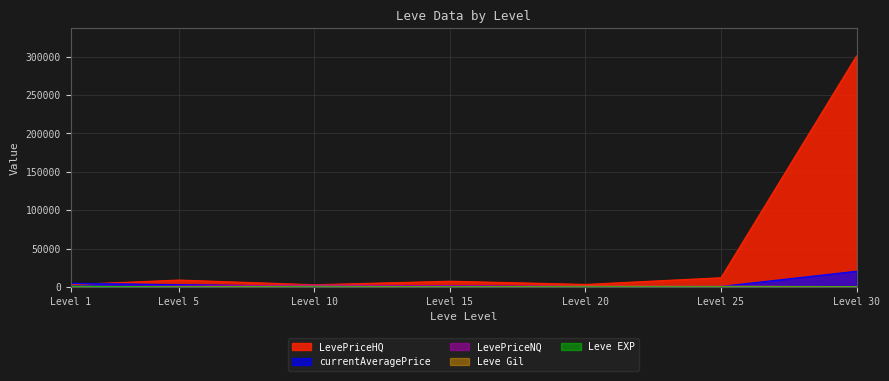

What is the greatest value displayed?

301095